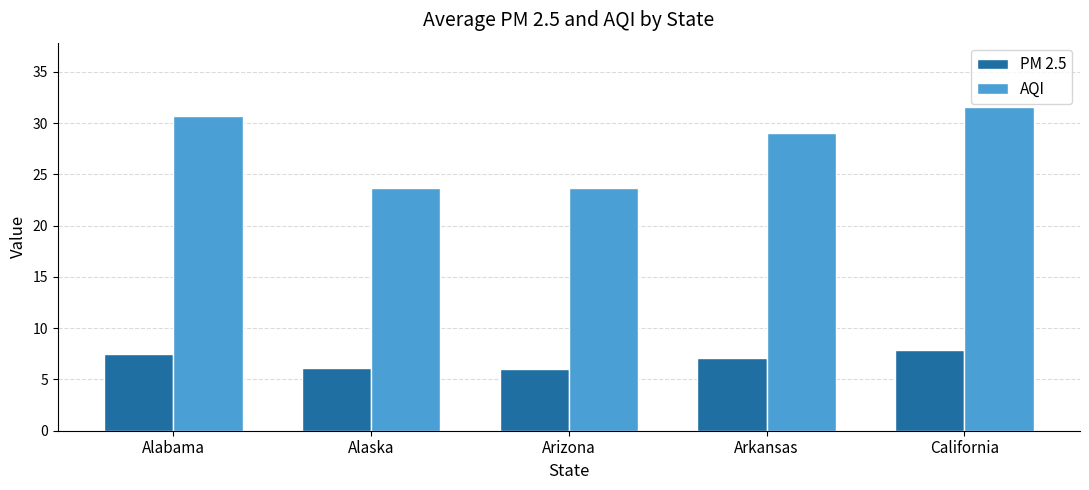

What is the sum of the AQI values at California and Alabama?

62.2